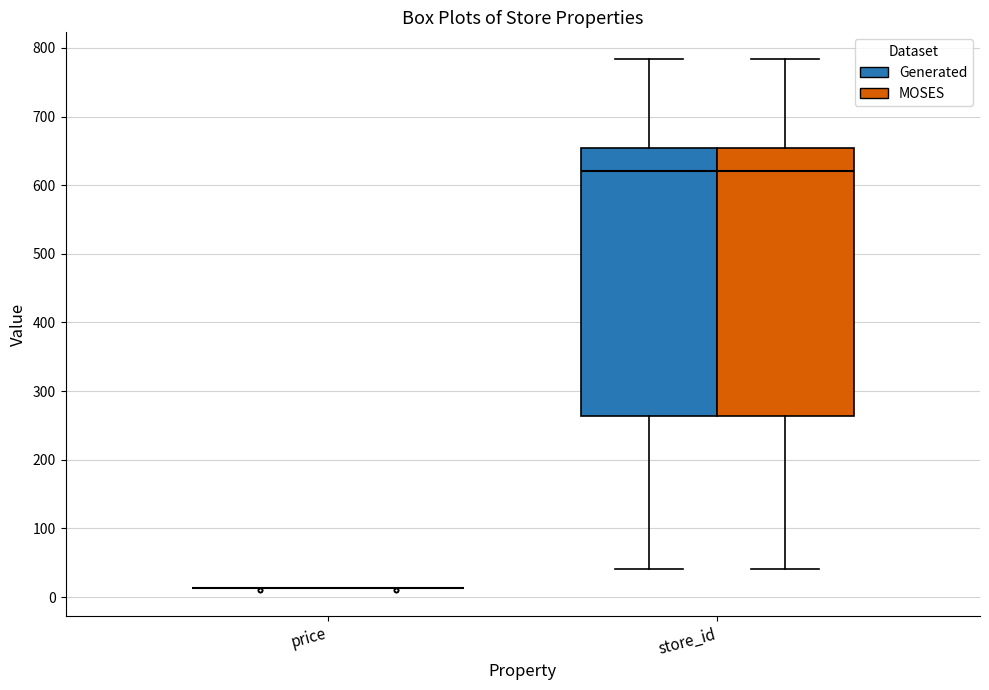

Reading left to right, transcribe this box plot: for each box, give where its median line is, the range the box spans, and where its two whiskers end, as read against the y-axis. The values are not printed on the chart, so give them approximately, as read against the axis.

price (Generated): box collapsed to a line at 10, whiskers 10 to 10
price (MOSES): box collapsed to a line at 10, whiskers 10 to 10
store_id (Generated): median 620, box 260 to 650, whiskers 40 to 780
store_id (MOSES): median 620, box 260 to 650, whiskers 40 to 780